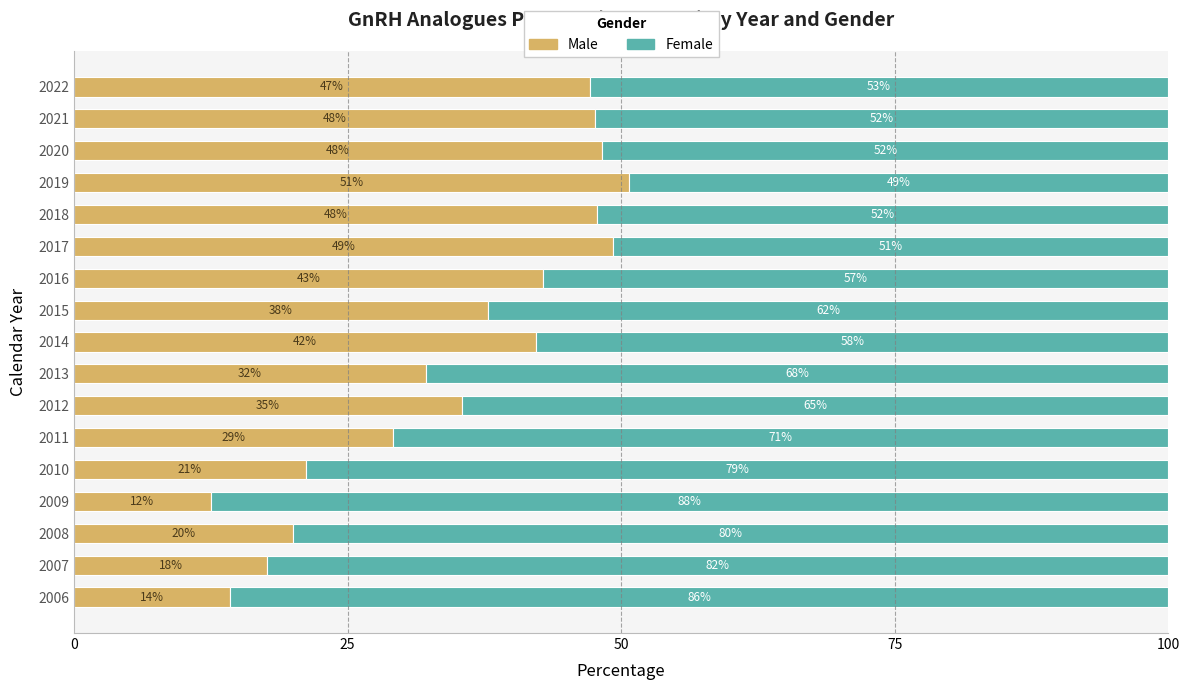

What is the maximum value for Male?

50.7